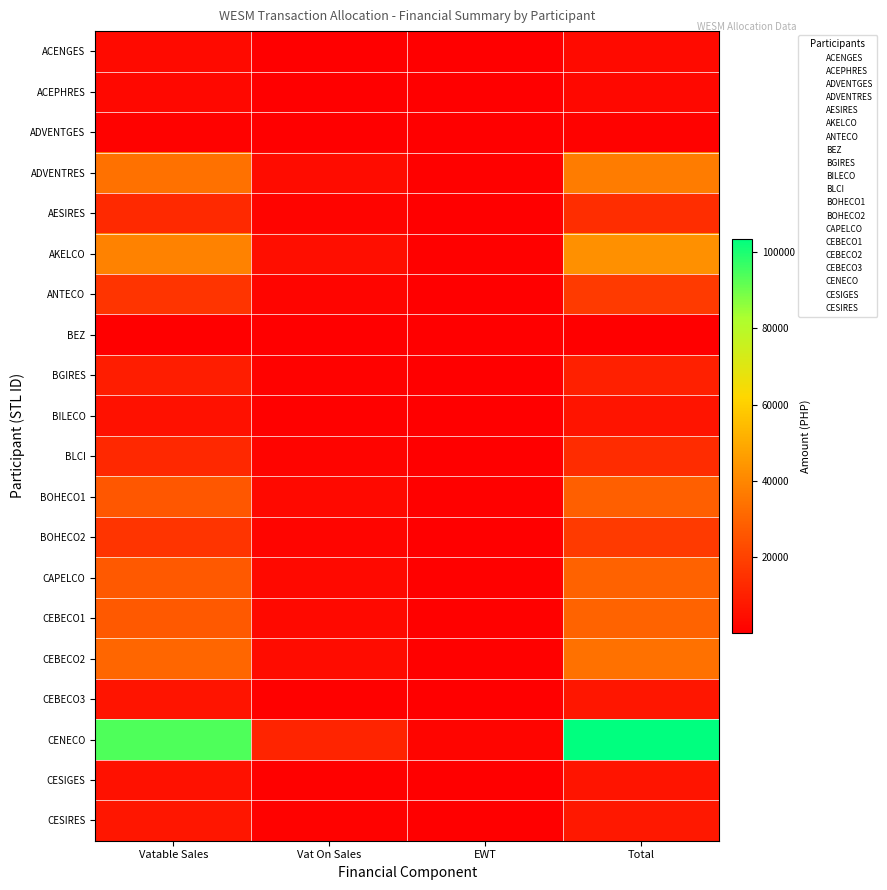

Count the number of data series in this chart.

20